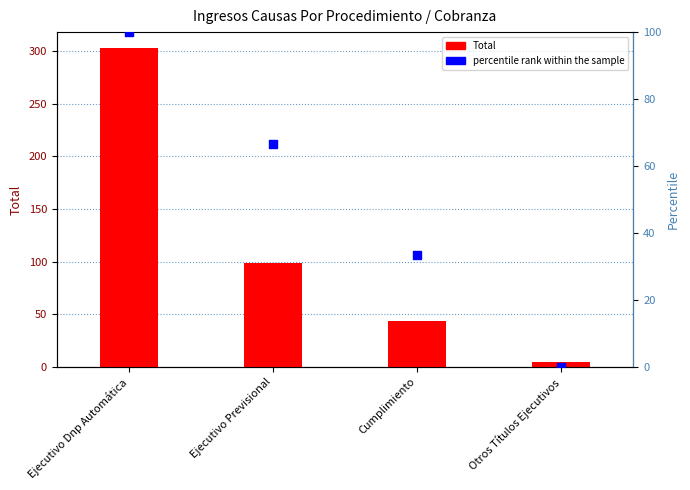

What are all the series names shown in the legend?

Total, percentile rank within the sample